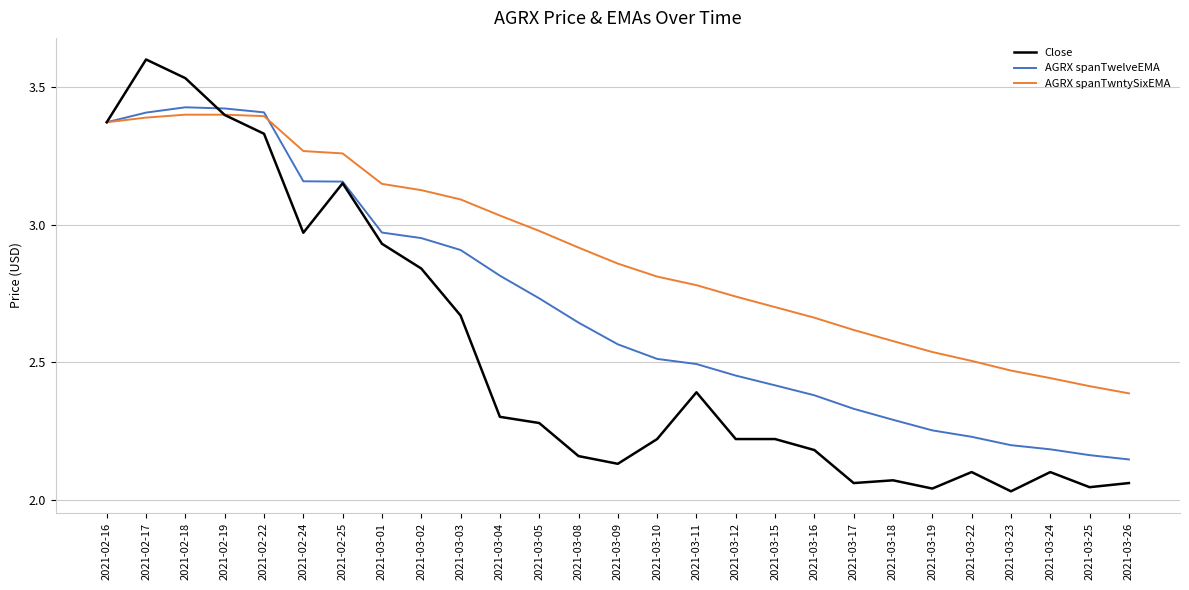

Rank the series by their average value, from lowest to highest.

Close, AGRX spanTwelveEMA, AGRX spanTwntySixEMA